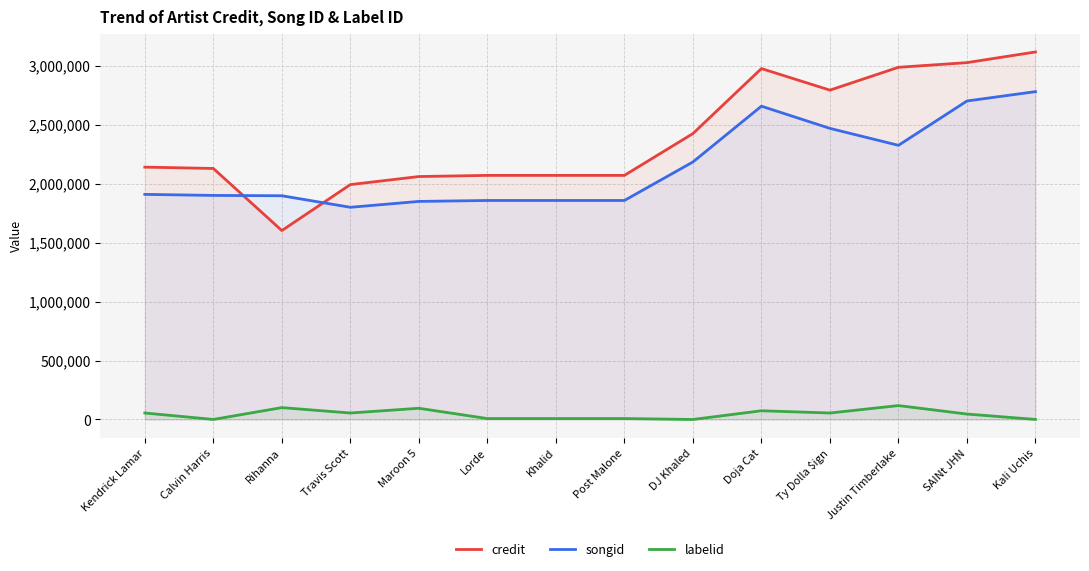

How many values in the labelid series are below 55082?

7